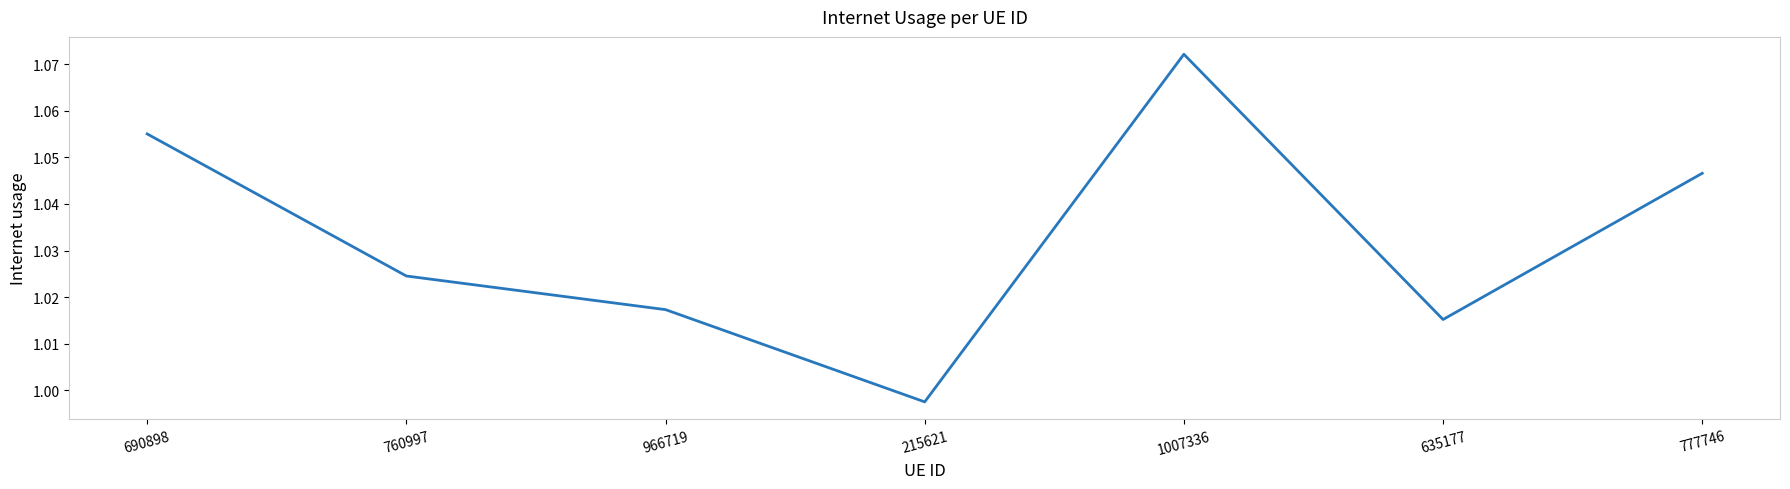

Rank the categories by value from lowest to highest.

215621, 635177, 966719, 760997, 777746, 690898, 1007336